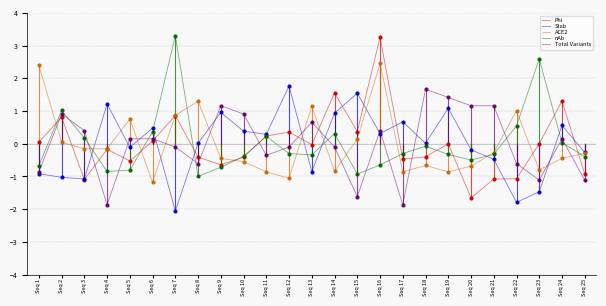

What are all the series names shown in the legend?

Phi, Stab, ACE2, nAb, Total Variants